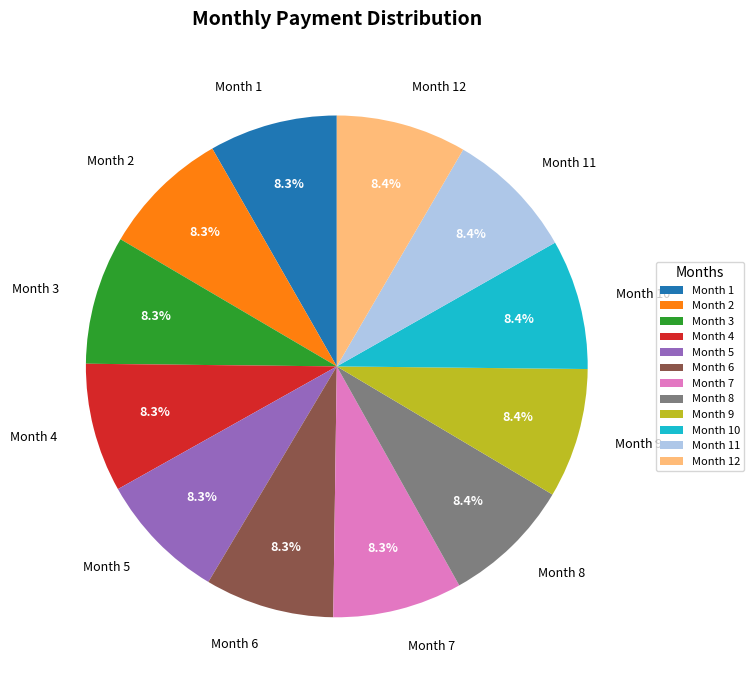

To the nearest percent, what percentage of the pie is Month 9?

8%